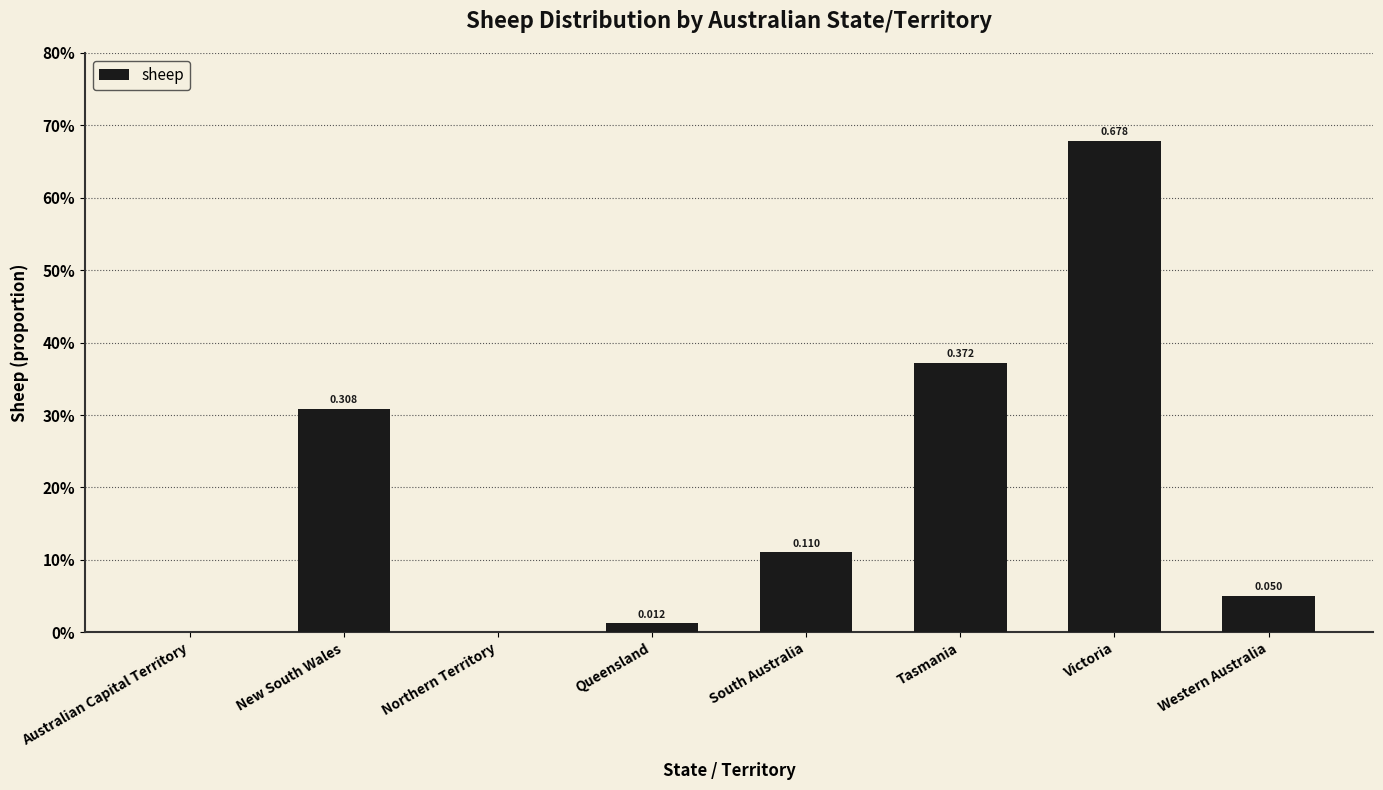

What position from the left is Western Australia?

8